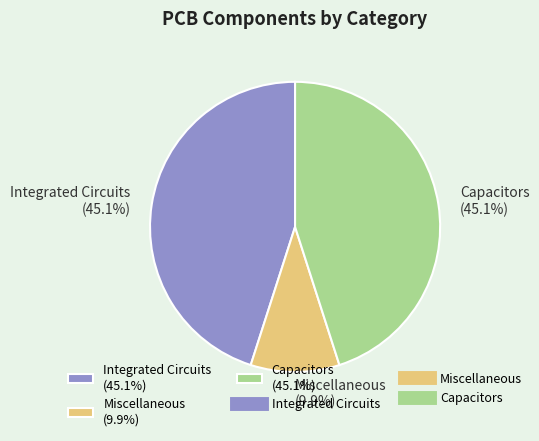

The Capacitors slice represents 45% of the pie. True or false?

True